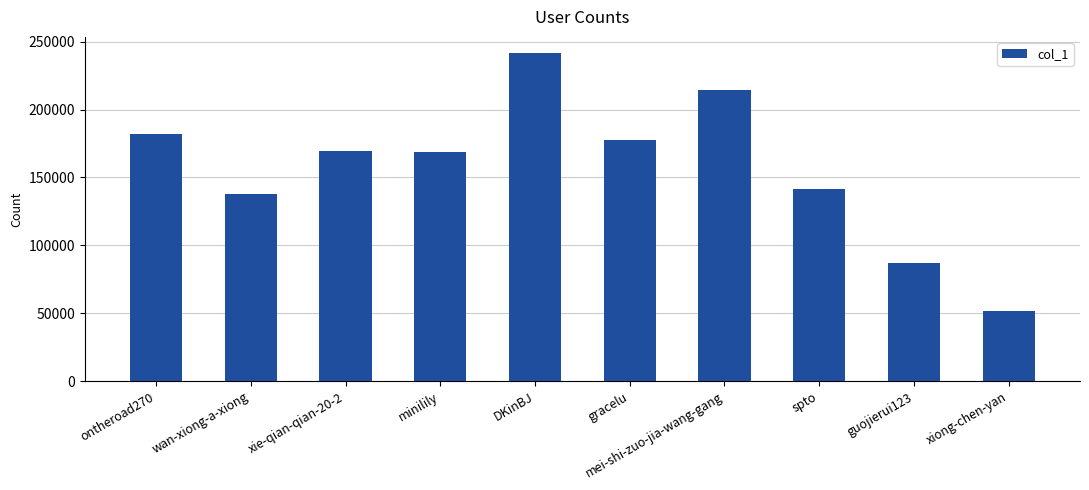

What is the label of the 9th bar from the left?

guojierui123